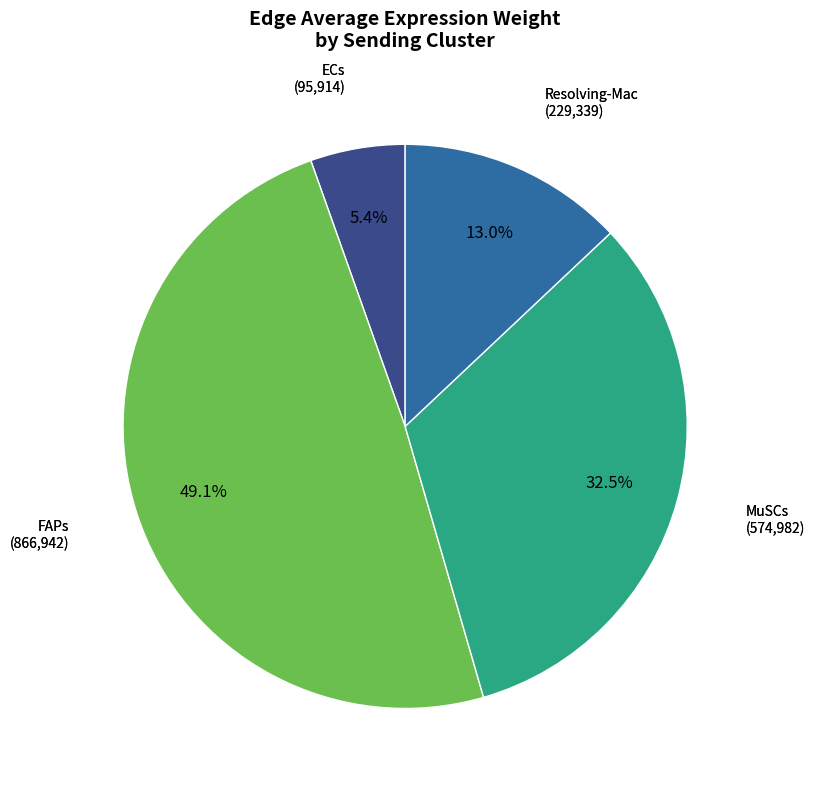

Between ECs and MuSCs, which is larger?

MuSCs